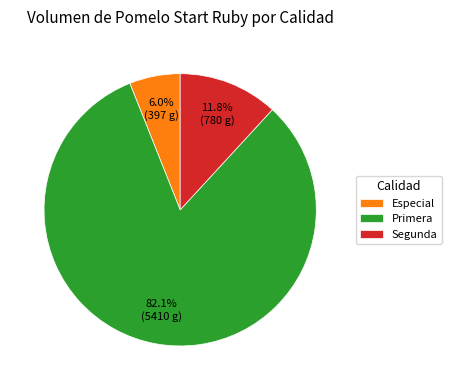

Rank the categories by value from lowest to highest.

Especial, Segunda, Primera